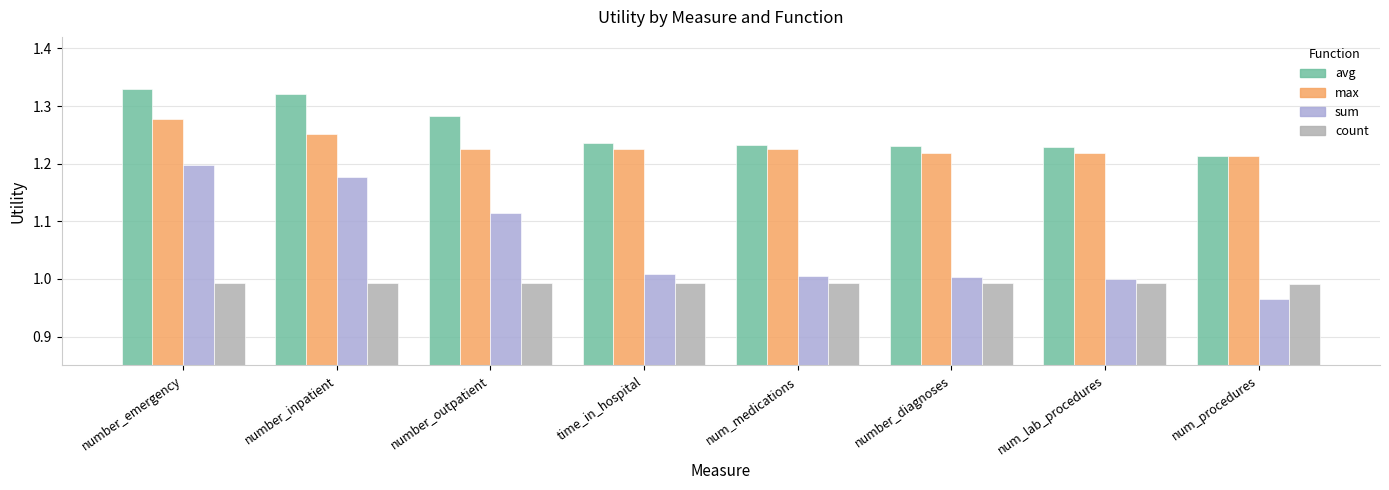

Is it true that avg equals 0.6 at num_procedures?

False